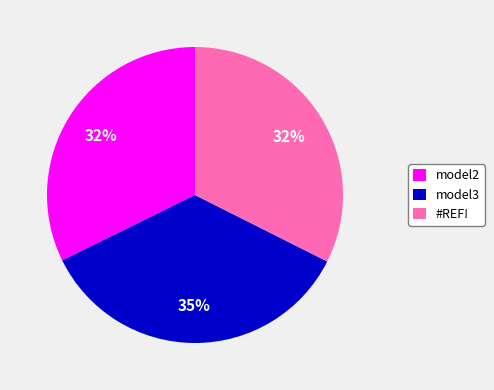

Does any single category account for the majority?

No